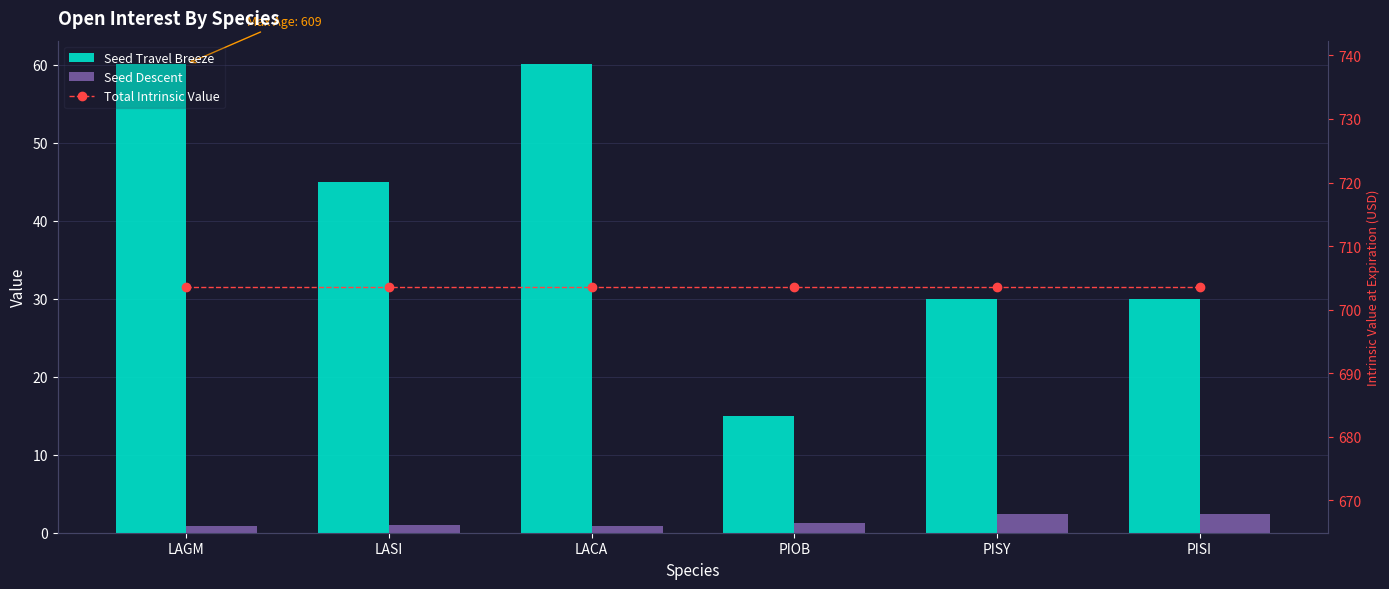

What is the difference between the highest and lowest values at LACA?

702.8